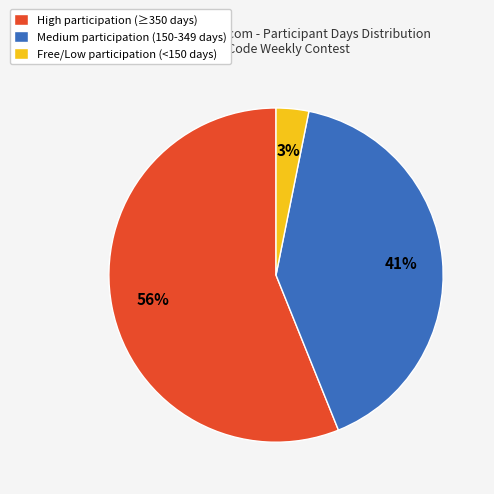

Between Free/Low participation (<150 days) and Medium participation (150-349 days), which is larger?

Medium participation (150-349 days)